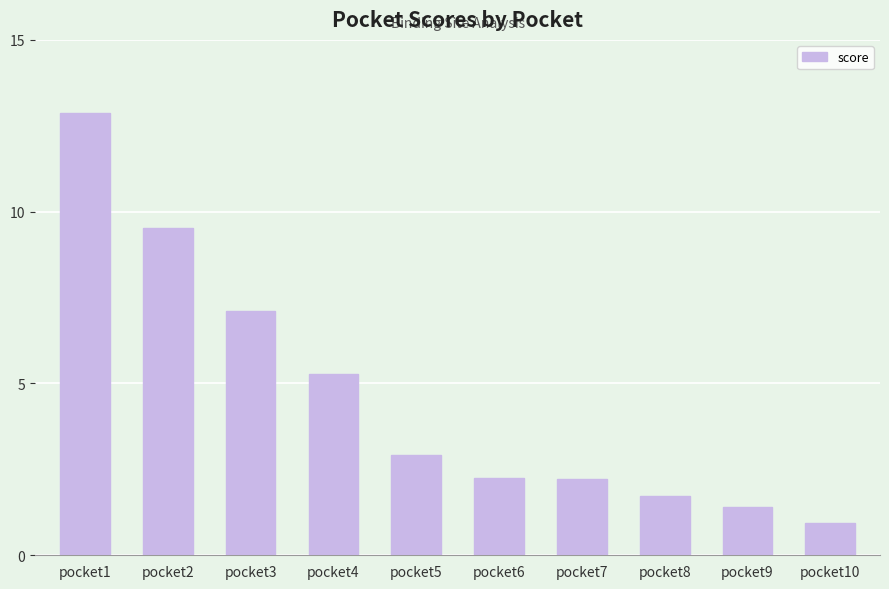

What is the maximum value shown in the chart?

12.9